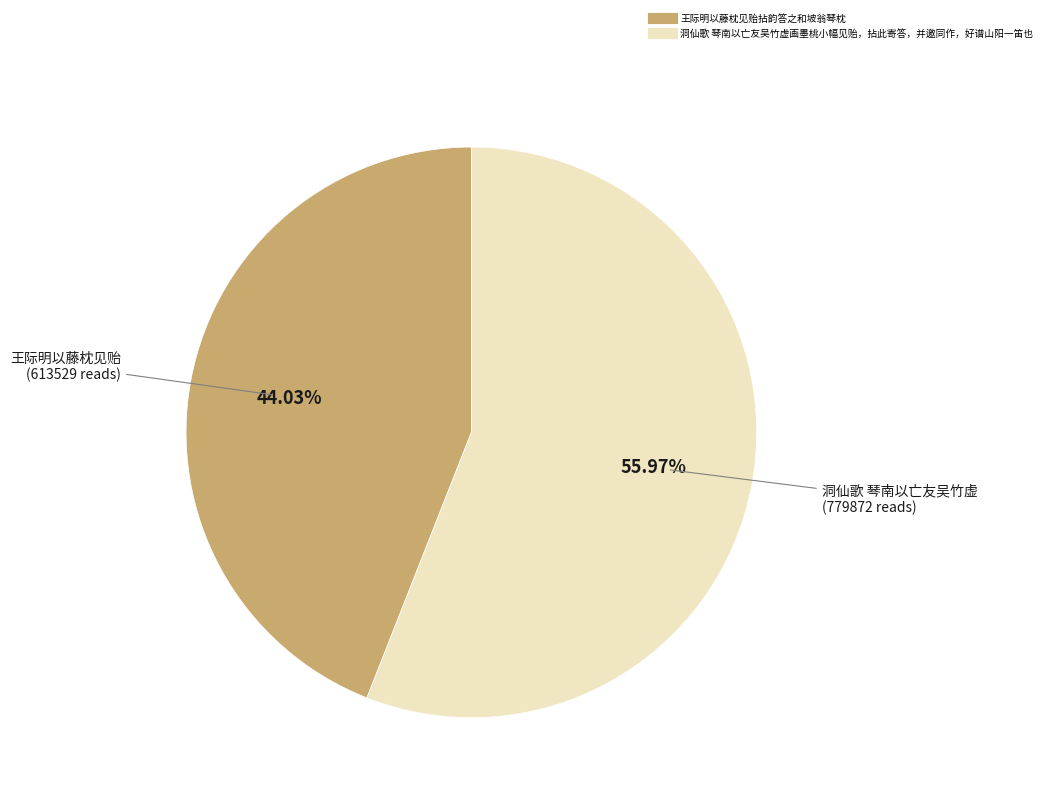

To the nearest percent, what is the difference between the largest and smallest slice percentages?

12%